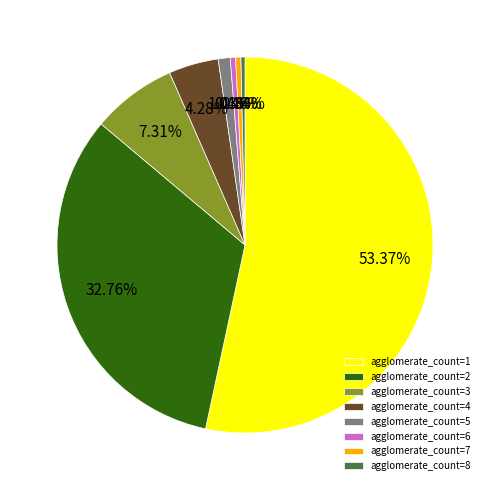

Count the number of slices in the pie.

8